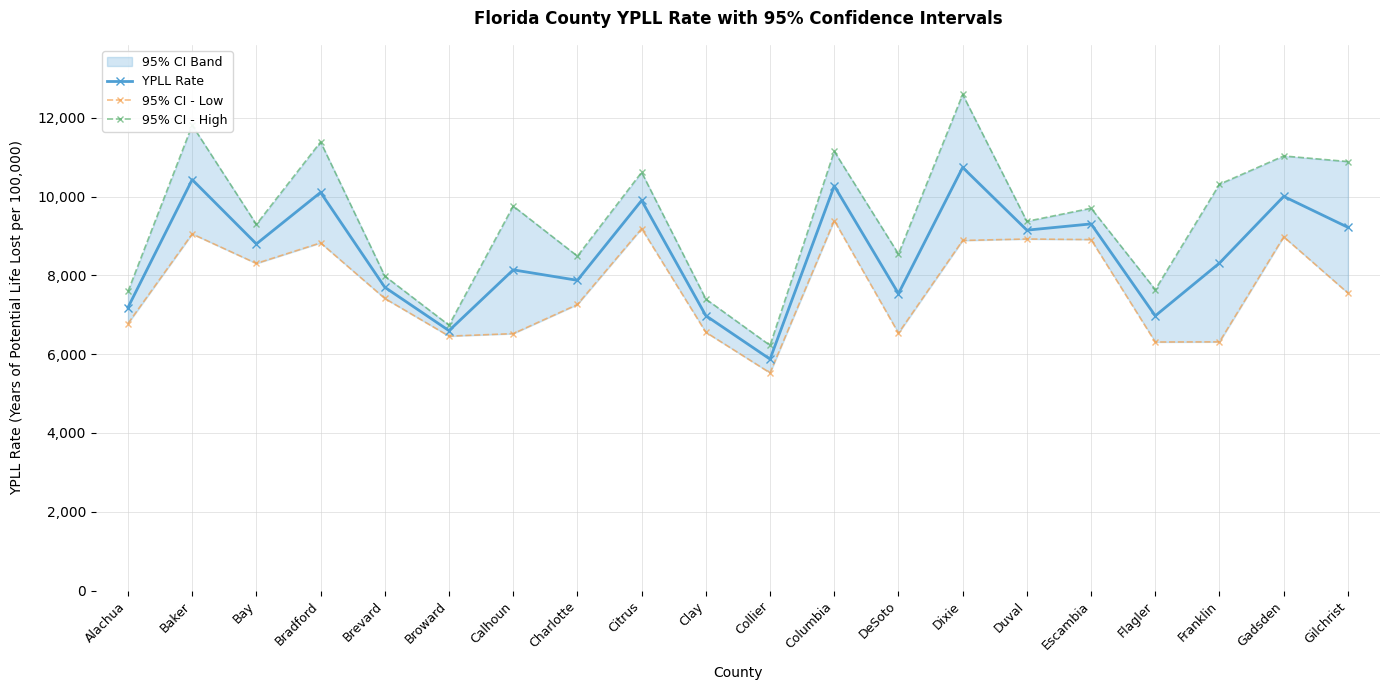

What is the minimum value for 95% CI - High?

6225.3